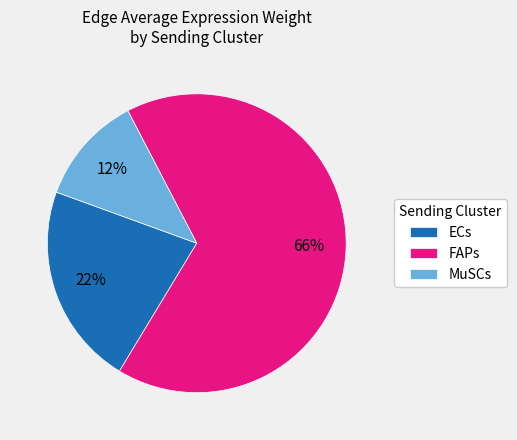

Do ECs and MuSCs together represent more than half of the pie?

No